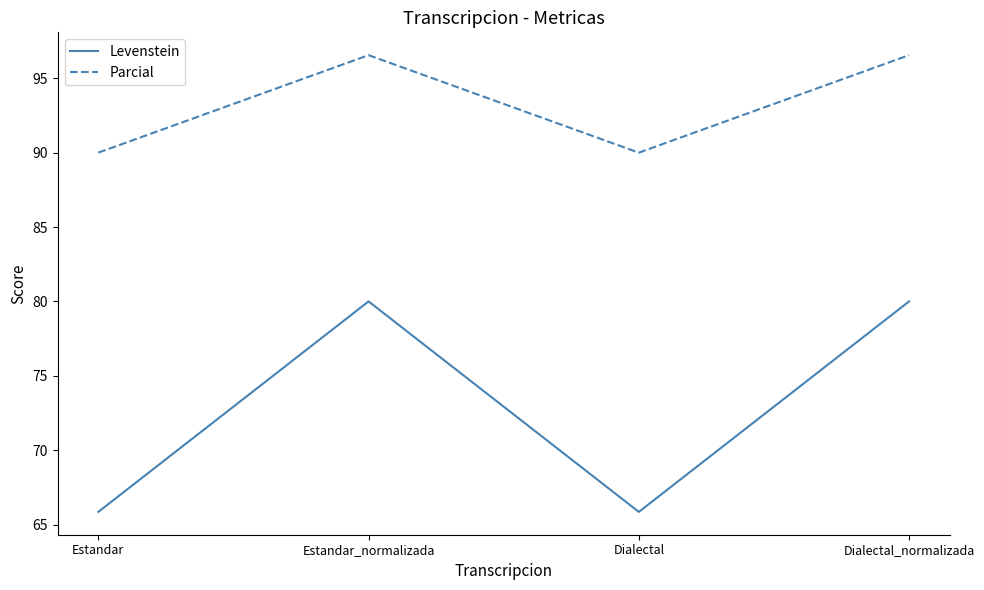

Which series changed the most between Estandar_normalizada and Dialectal?

Levenstein